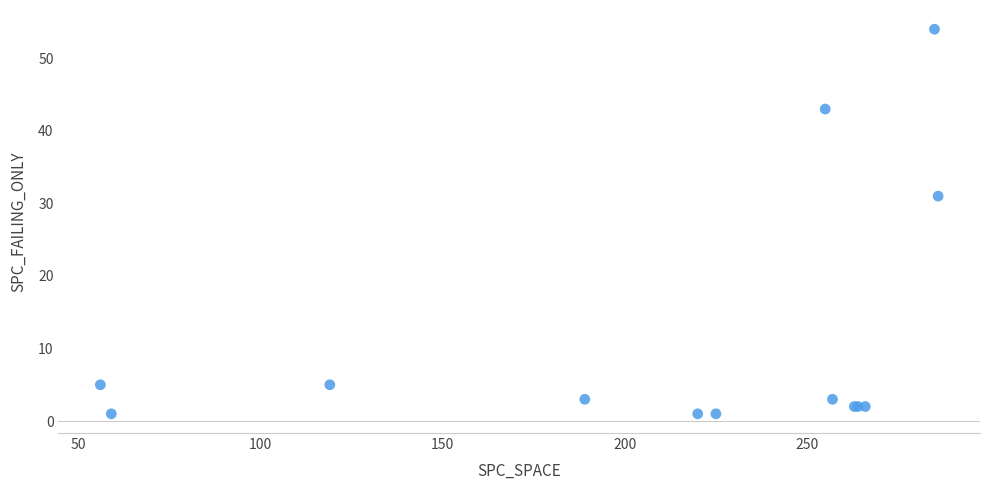

What Y value in the scatter plot is closest to 27?

31